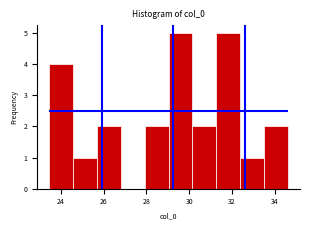

Reading left to right, list every bar in this chart as the range it spans on the x-axis followed by its height. Neither the bar edges nor the heights are printed on the chart, so give them approximately, as read against the axes.

23.4 to 24.6: 4
24.6 to 25.6: 1
25.6 to 26.8: 2
26.8 to 28.0: 0
28.0 to 29.0: 2
29.0 to 30.2: 5
30.2 to 31.2: 2
31.2 to 32.4: 5
32.4 to 33.6: 1
33.6 to 34.6: 2